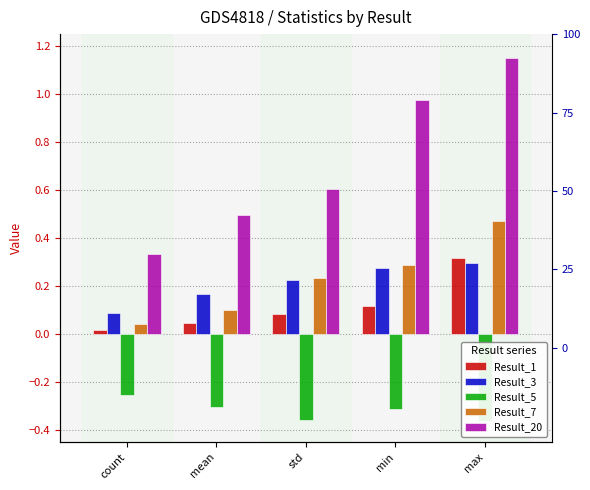

What is the difference between the maximum and minimum values in the Result_3 series?

0.2